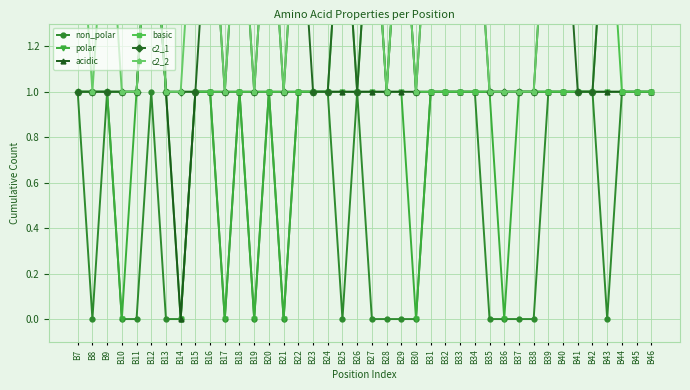

How many values in the polar series exceed 1?

1